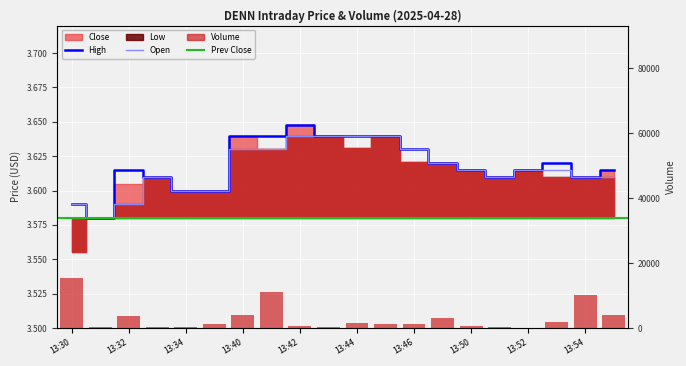

What is the value of the High bar at the 10th from the left?

3.6